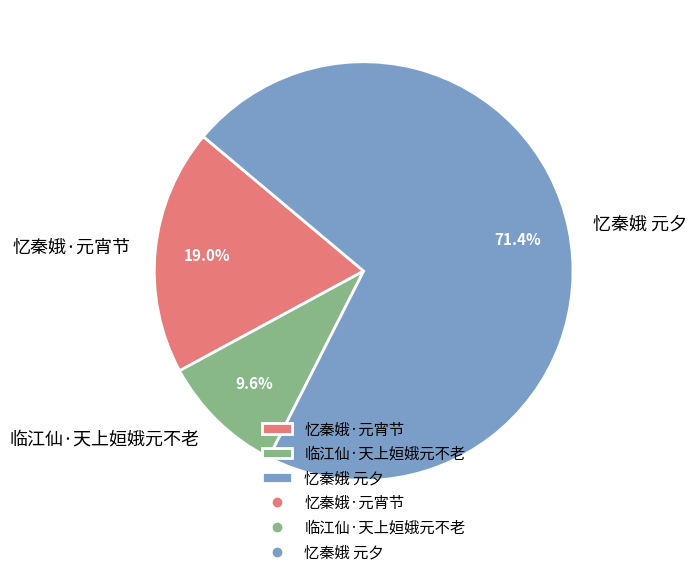

What is the largest slice in the pie chart?

忆秦娥 元夕